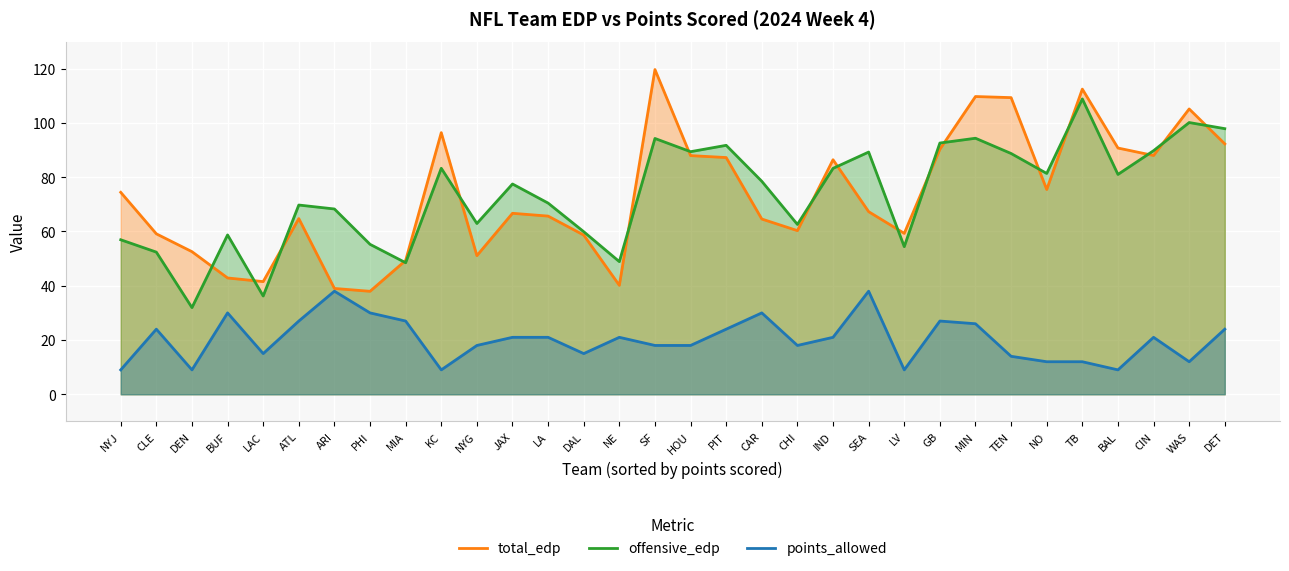

What is the sum of the total_edp values at NYJ and SEA?

141.7